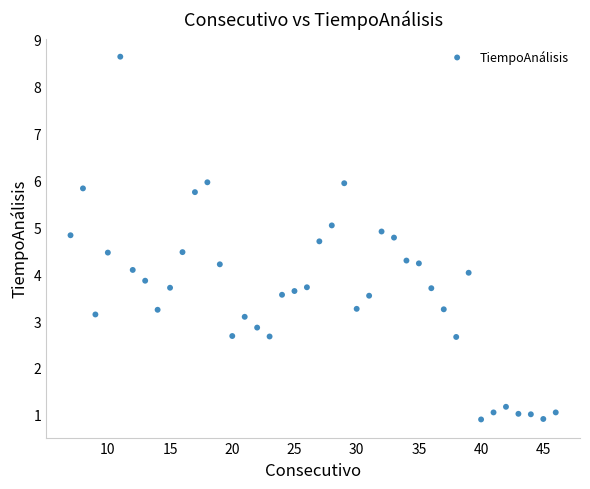

What is the range of X values (max minus min)?

39.0